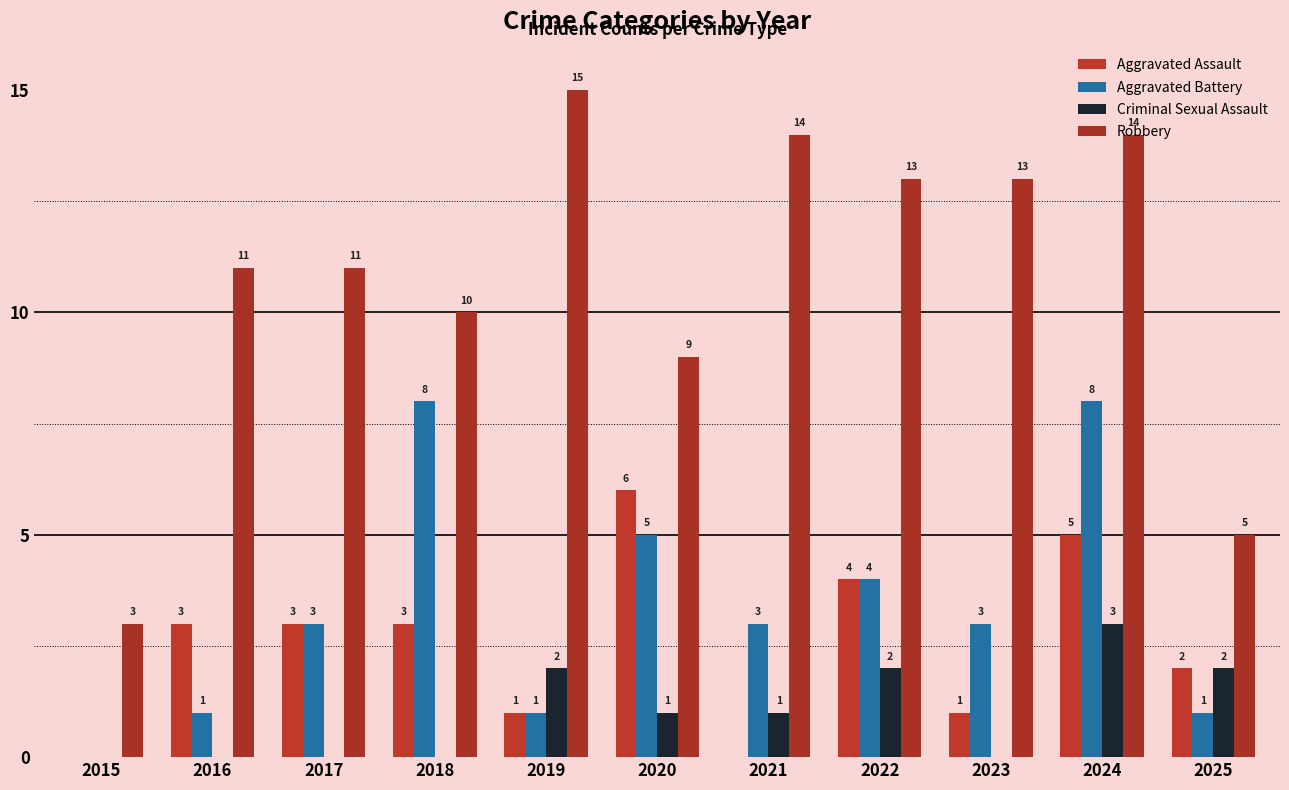

Which series has the largest total across all categories?

Robbery